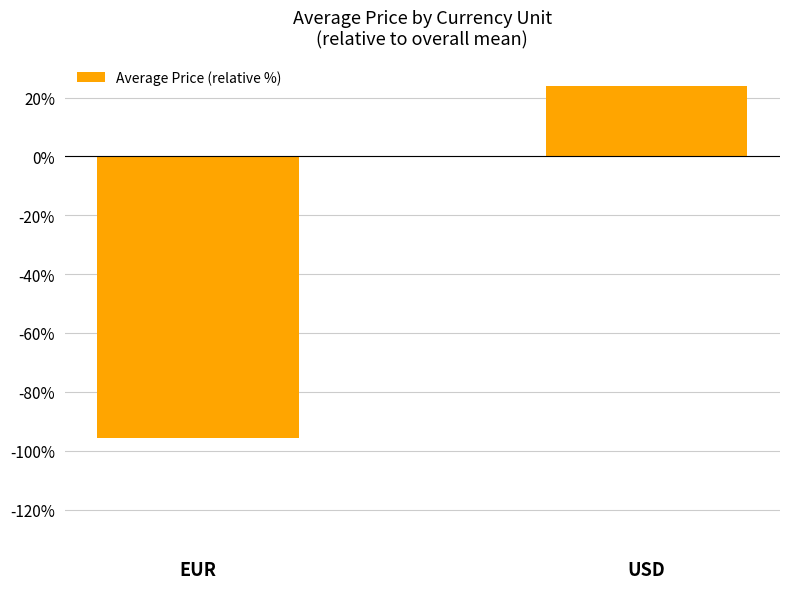

What is the smallest value displayed?

-95.6